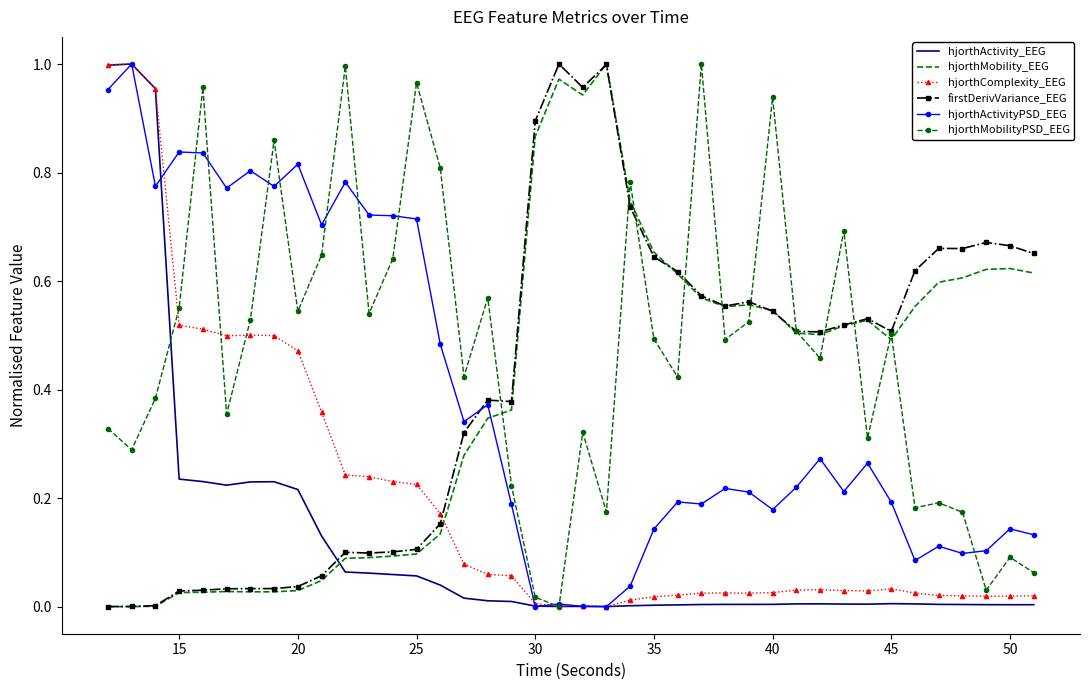

Which series has the largest total across all categories?

hjorthMobilityPSD_EEG